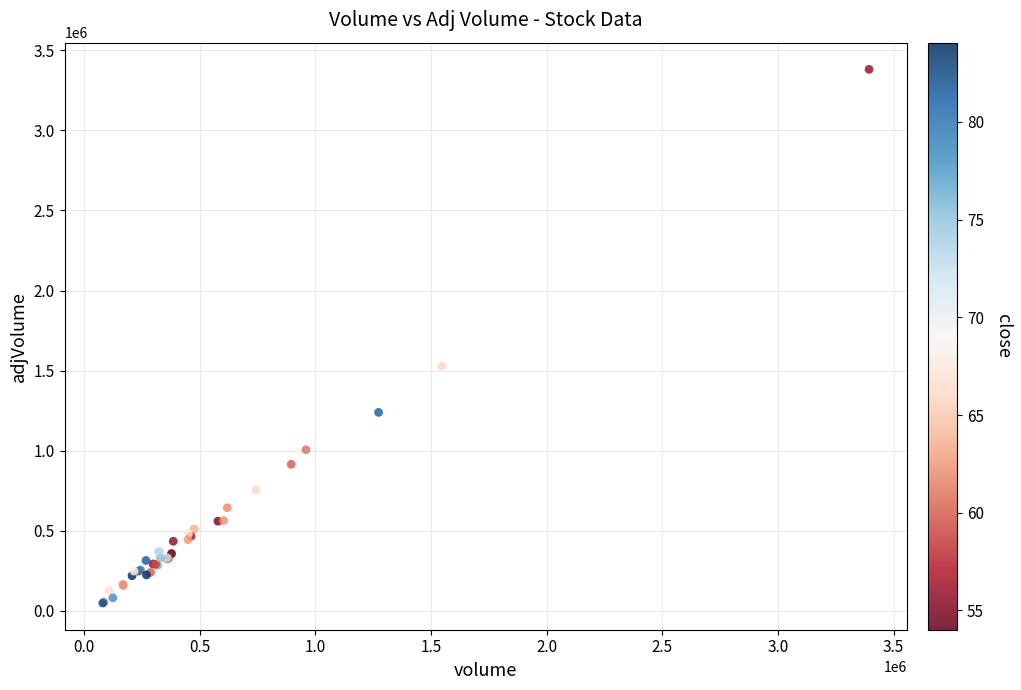

What Y value in the scatter plot is closest to 1714800?

1527570.0